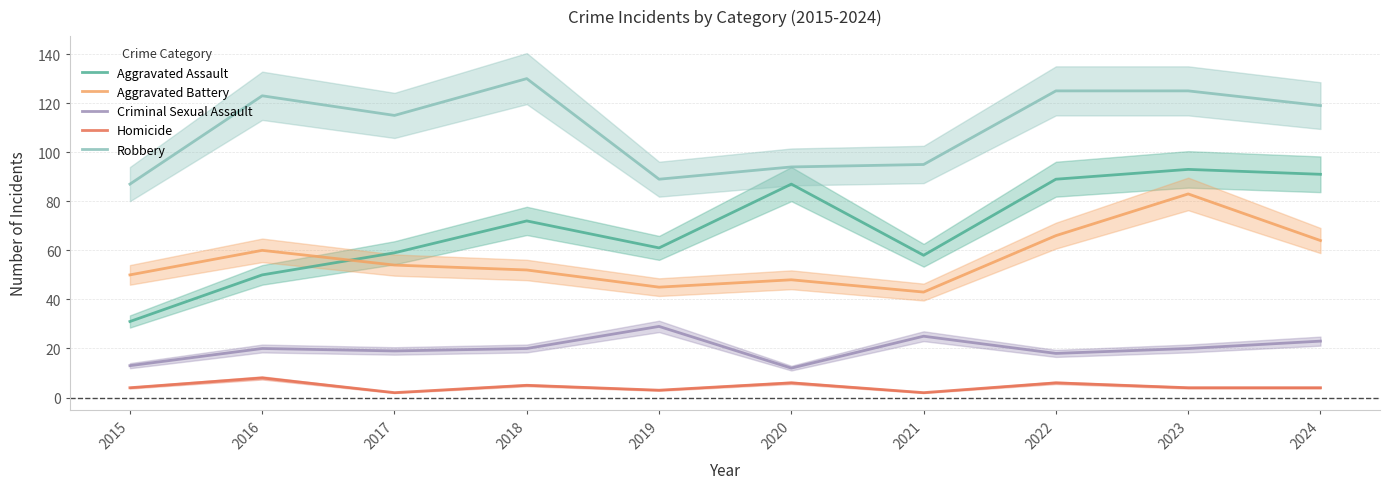

What is the sum of the Robbery values at 2022 and 2016?

248